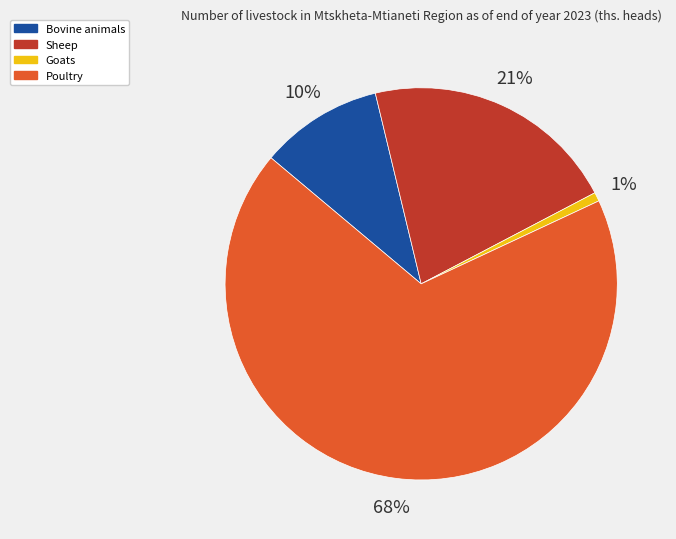

To the nearest percent, what is the average slice percentage?

25%